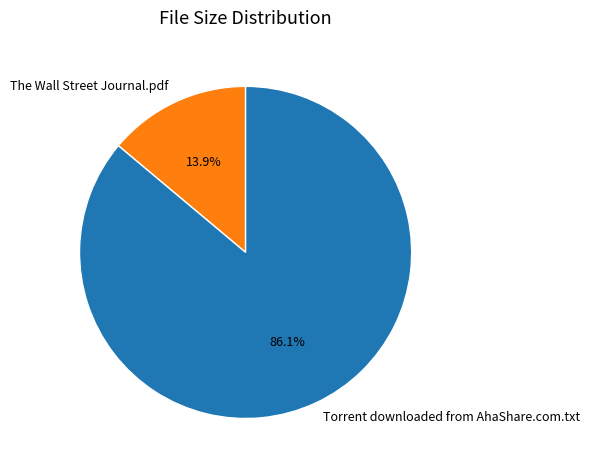

The Torrent downloaded from AhaShare.com.txt slice represents 99% of the pie. True or false?

False